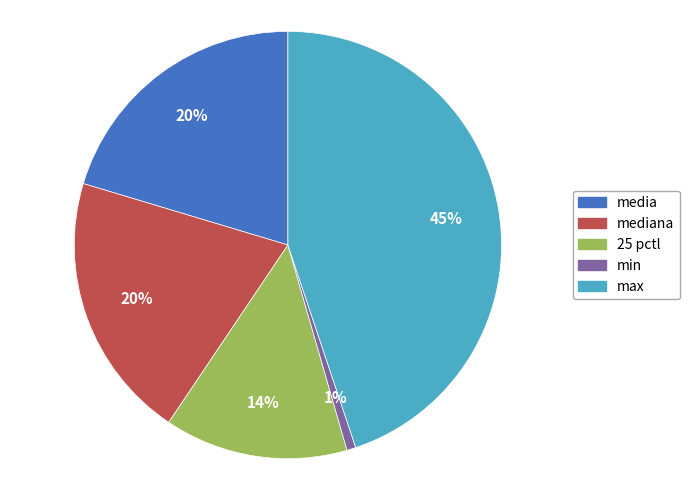

True or false: max accounts for 45% of the total.

True